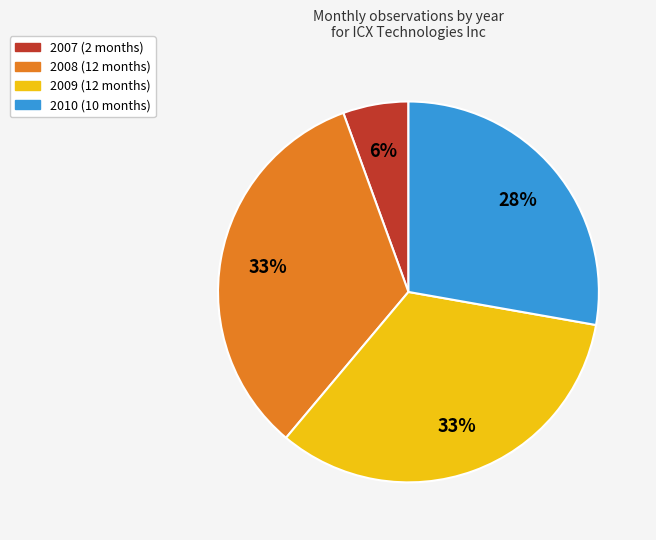

How many segments does this pie chart have?

4